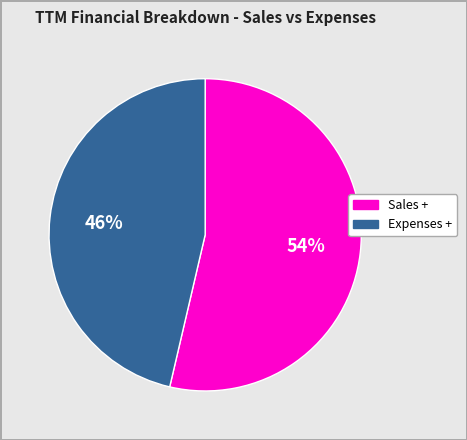

What is the ratio of the value at Sales + to the value at Expenses +?

1.2